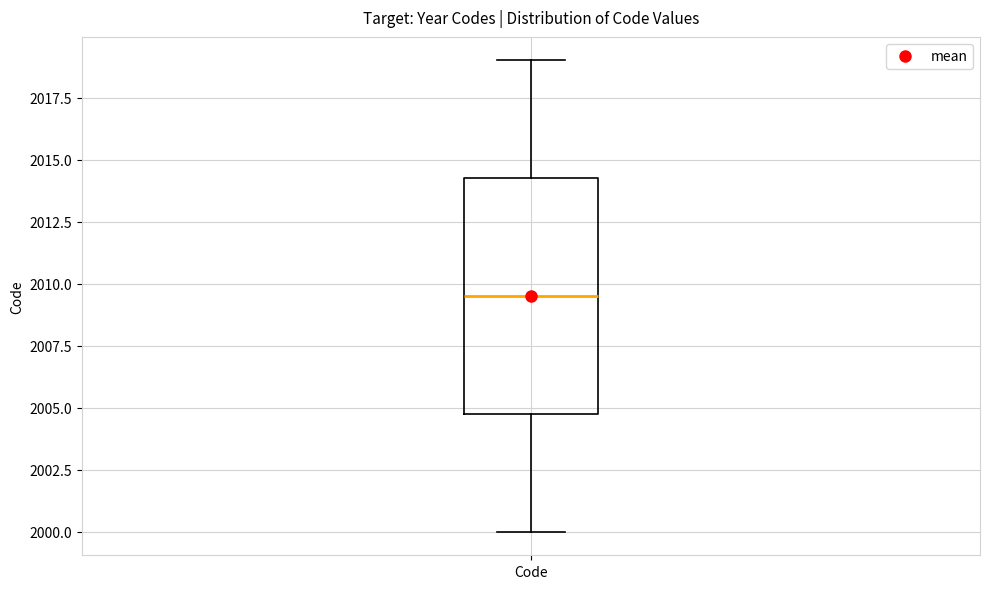

Transcribe this box plot: give where the median line is, the range the box spans, and where the two whiskers end, as read against the y-axis. The values are not printed on the chart, so give them approximately, as read against the axis.

median 2009.5, box 2005.0 to 2014.5, whiskers 2000.0 to 2019.0